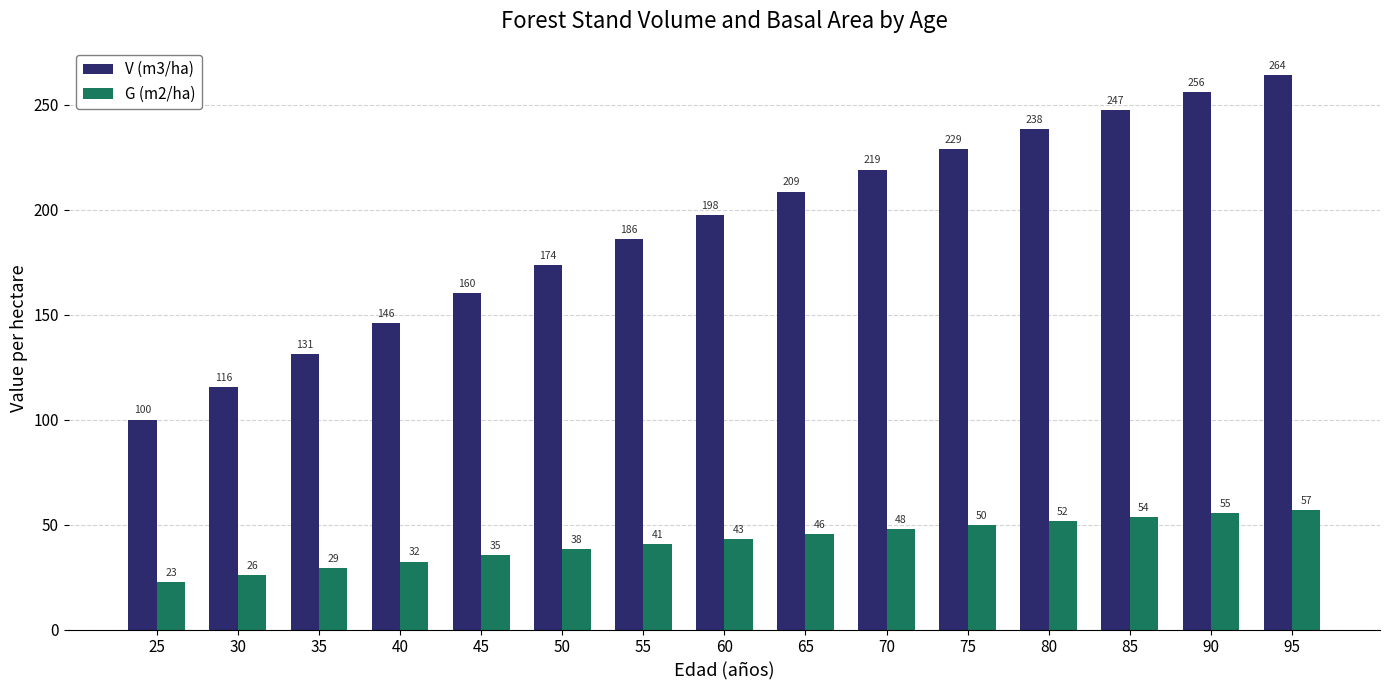

Which series changed the most between 25 and 75?

V (m3/ha)